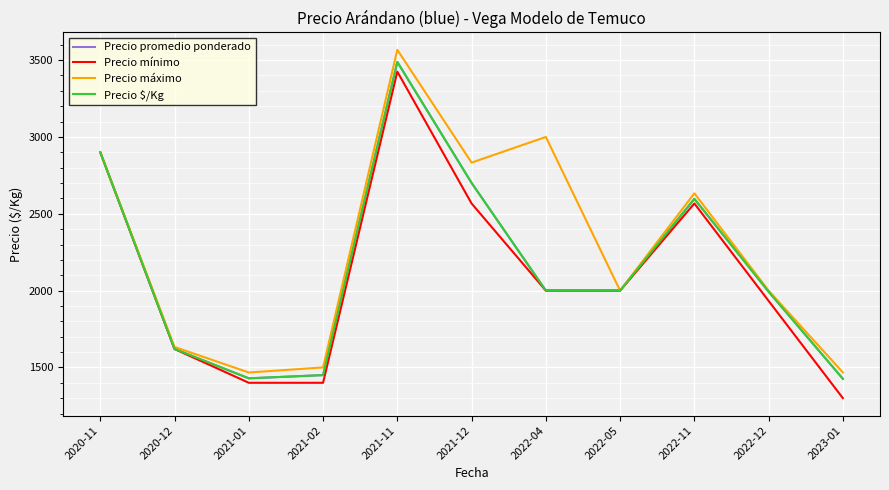

Is it true that Precio máximo equals 5805 at 2021-11?

False